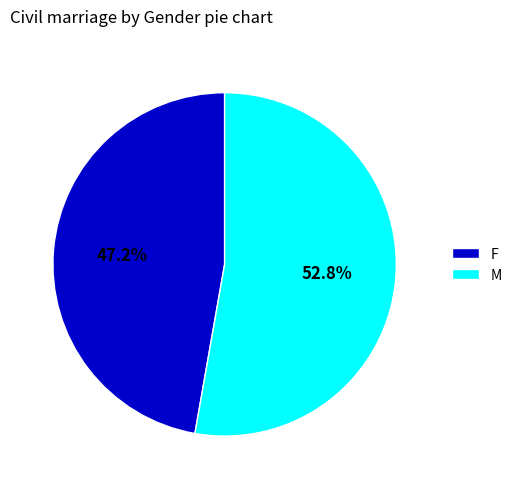

Rank the categories by value from lowest to highest.

F, M